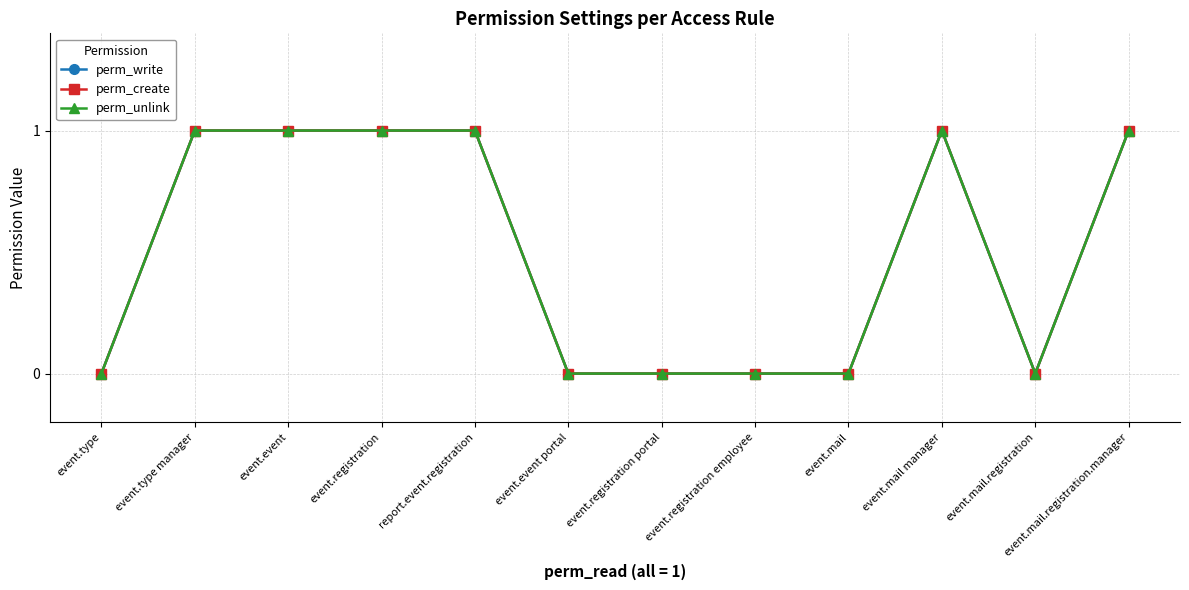

What position from the right is event.mail?

4